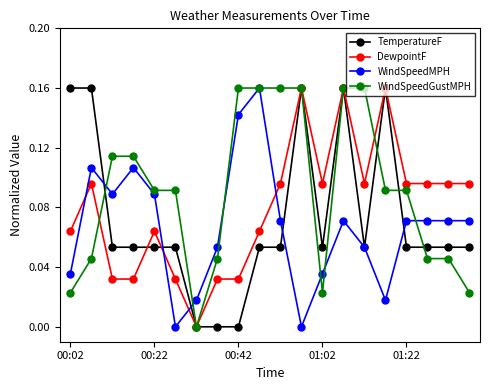

List the series in order of their overall mean, lowest first.

WindSpeedMPH, TemperatureF, DewpointF, WindSpeedGustMPH